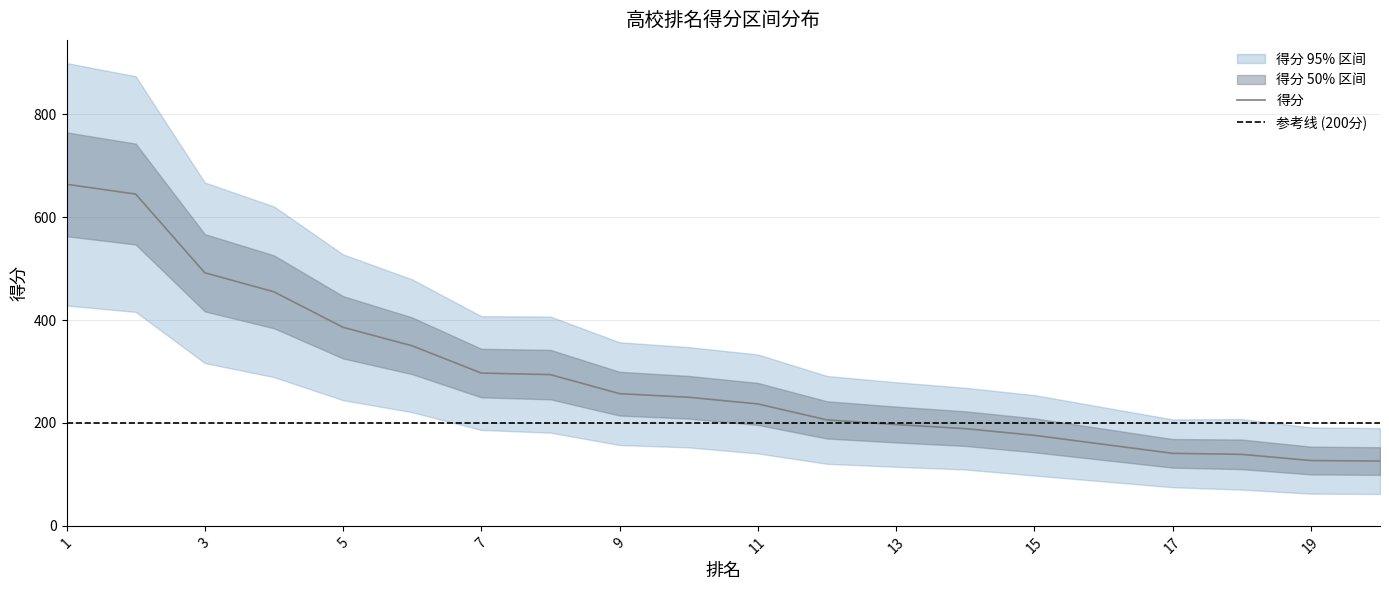

What is the change in value from 9 to 10?

-7